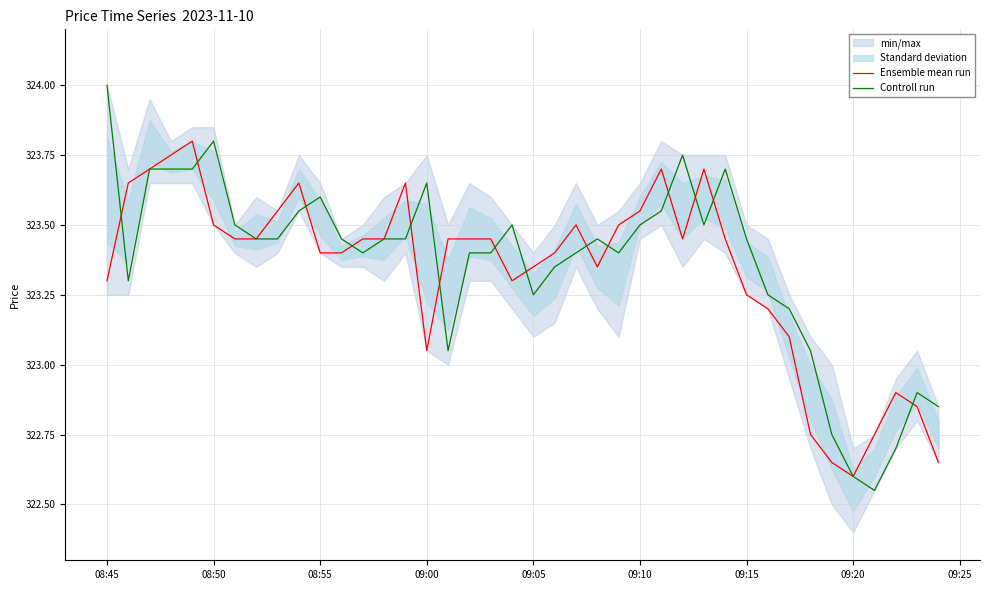

At which label does Controll run first exceed 323?

08:45